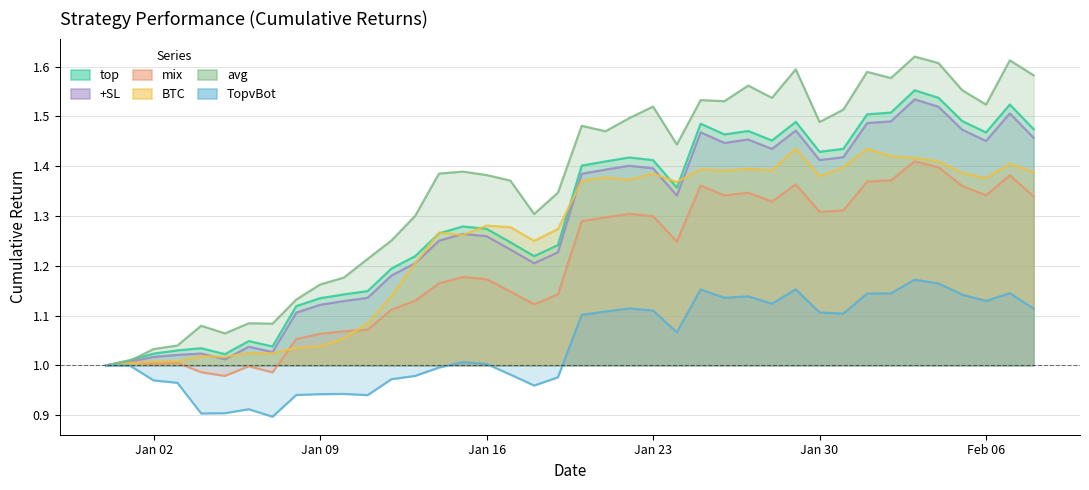

How many series are shown in this chart?

6